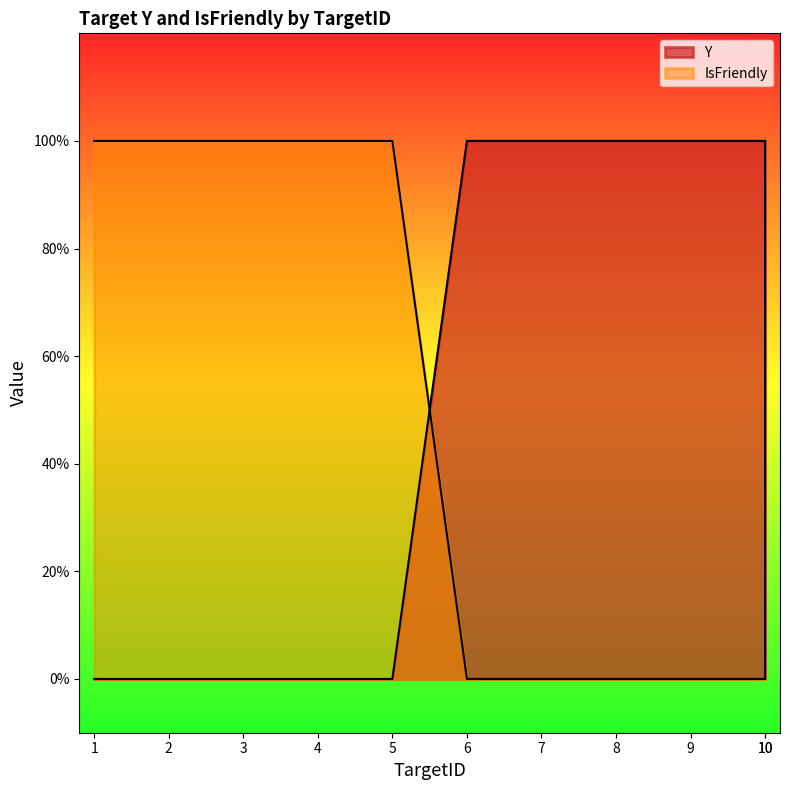

Which category has the highest value across all series?

6